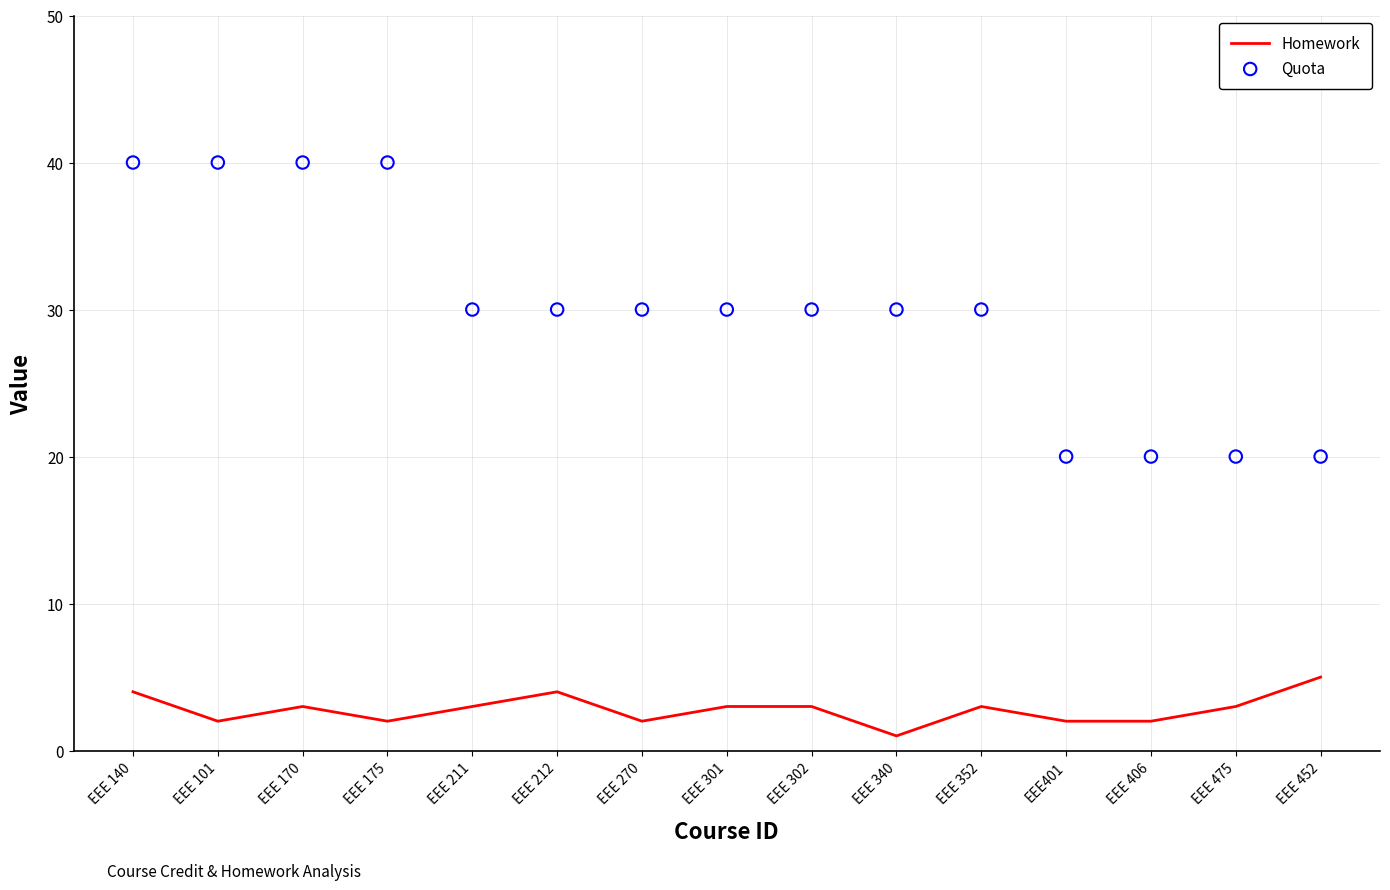

Which series contains the highest Y value?

Quota